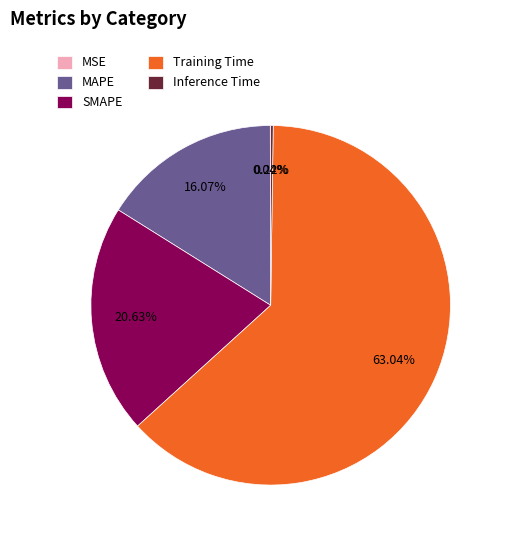

Is there any slice that represents more than half of the pie?

Yes